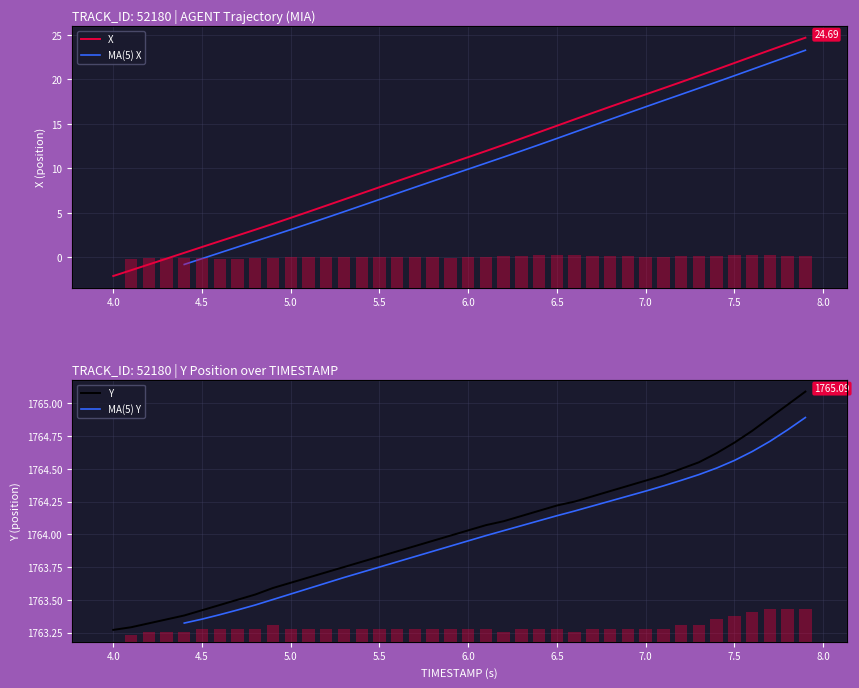

Which series has the largest total across all categories?

Y